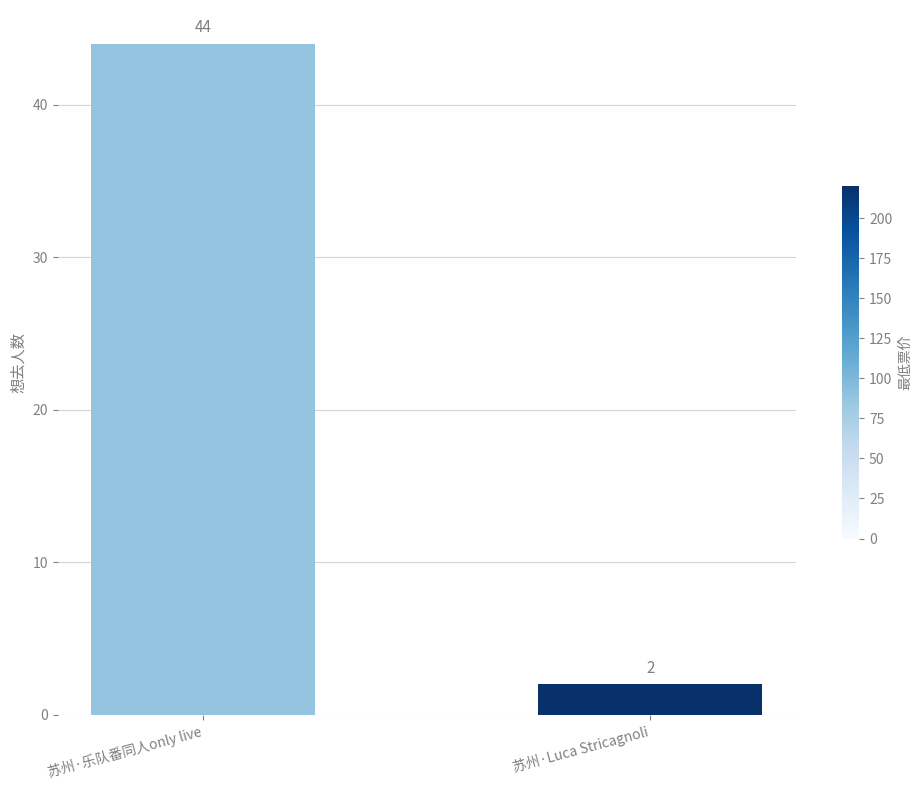

How many bars are there in total?

2